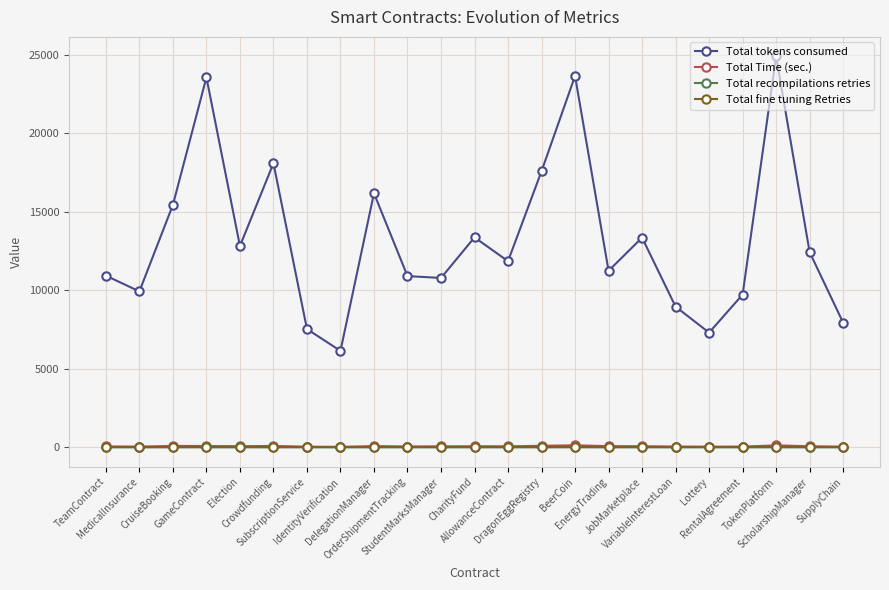

Where is the first local maximum for Total tokens consumed?

GameContract